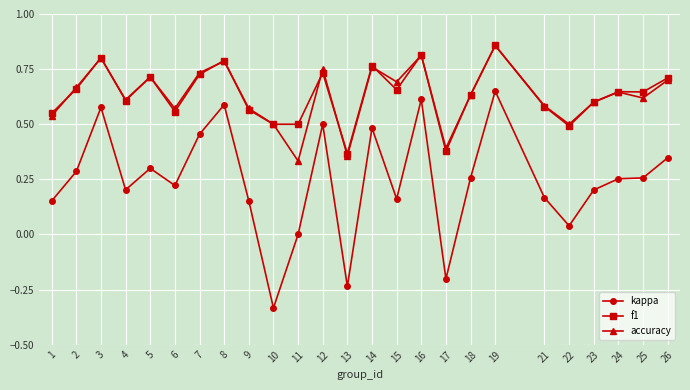

What is the total value across all series at 16?

2.2